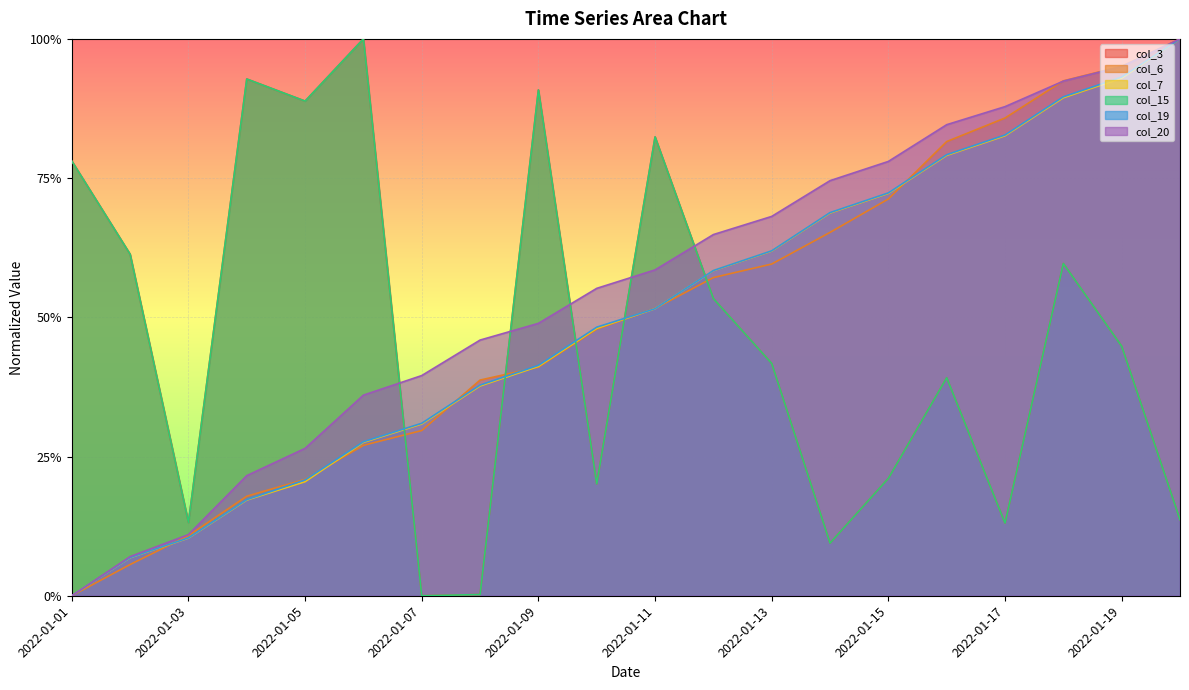

How many lines are shown in the chart?

6